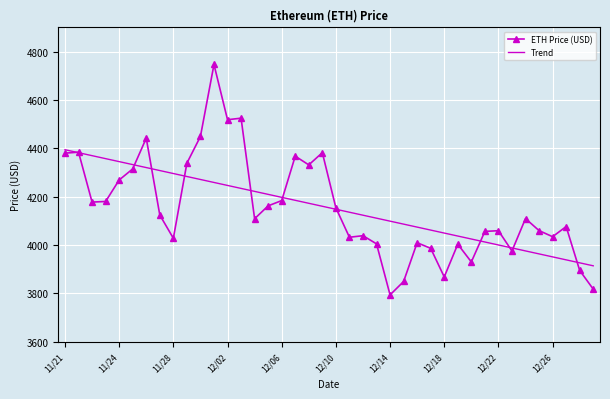

What is the average value of the ETH Price (USD) series?

4154.3